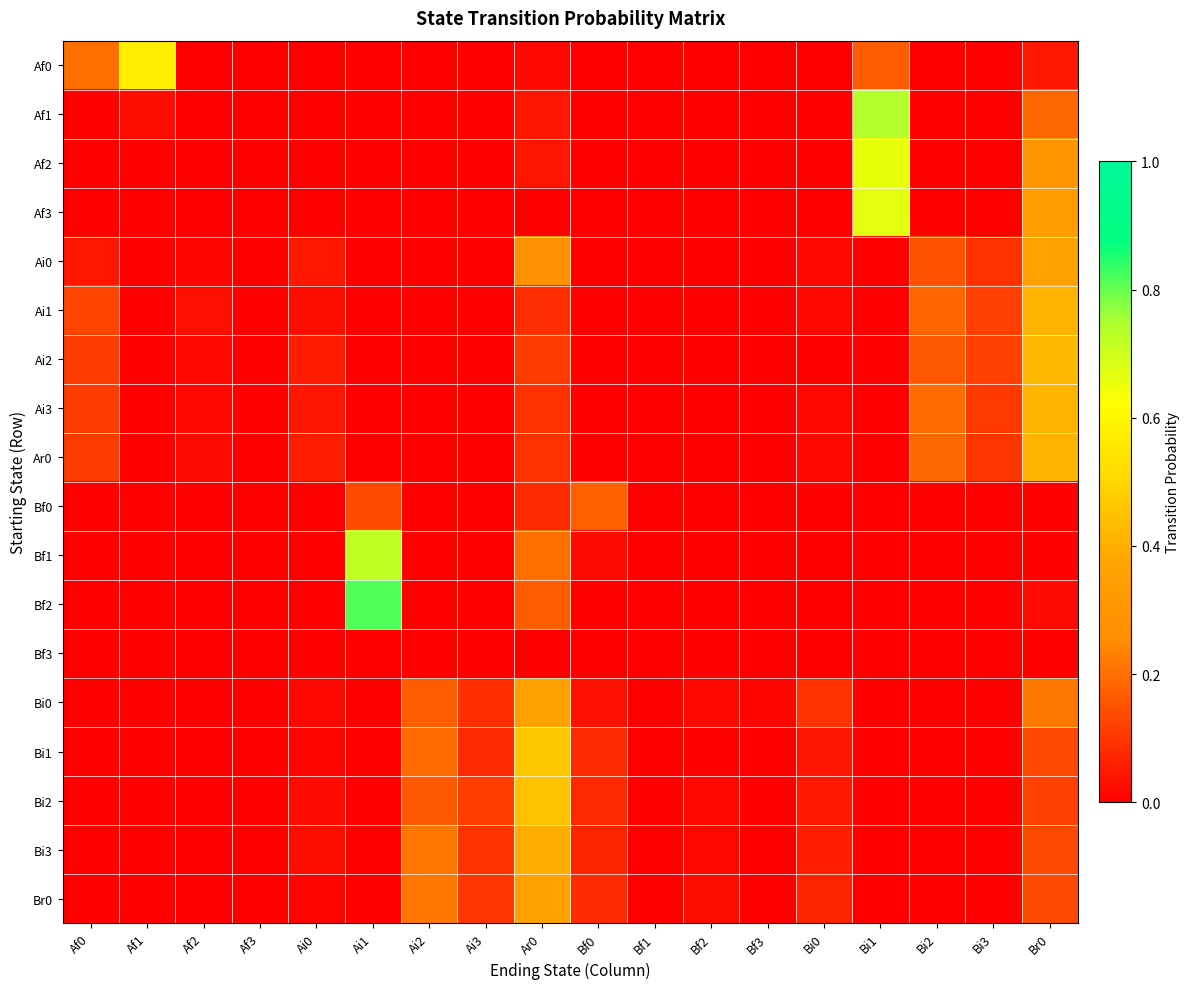

Reading left to right, extract all data points from this chart.

Af0: Af0=0.2	Af1=0.6	Af2=0.0	Af3=0.0	Ai0=0.0	Ai1=0.0	Ai2=0.0	Ai3=0.0	Ar0=0.0	Bf0=0.0	Bf1=0.0	Bf2=0.0	Bf3=0.0	Bi0=0.0	Bi1=0.2	Bi2=0.0	Bi3=0.0	Br0=0.0
Af1: Af0=0.0	Af1=0.0	Af2=0.0	Af3=0.0	Ai0=0.0	Ai1=0.0	Ai2=0.0	Ai3=0.0	Ar0=0.0	Bf0=0.0	Bf1=0.0	Bf2=0.0	Bf3=0.0	Bi0=0.0	Bi1=0.7	Bi2=0.0	Bi3=0.0	Br0=0.2
Af2: Af0=0.0	Af1=0.0	Af2=0.0	Af3=0.0	Ai0=0.0	Ai1=0.0	Ai2=0.0	Ai3=0.0	Ar0=0.0	Bf0=0.0	Bf1=0.0	Bf2=0.0	Bf3=0.0	Bi0=0.0	Bi1=0.7	Bi2=0.0	Bi3=0.0	Br0=0.3
Af3: Af0=0.0	Af1=0.0	Af2=0.0	Af3=0.0	Ai0=0.0	Ai1=0.0	Ai2=0.0	Ai3=0.0	Ar0=0.0	Bf0=0.0	Bf1=0.0	Bf2=0.0	Bf3=0.0	Bi0=0.0	Bi1=0.7	Bi2=0.0	Bi3=0.0	Br0=0.3
Ai0: Af0=0.0	Af1=0.0	Af2=0.0	Af3=0.0	Ai0=0.0	Ai1=0.0	Ai2=0.0	Ai3=0.0	Ar0=0.3	Bf0=0.0	Bf1=0.0	Bf2=0.0	Bf3=0.0	Bi0=0.0	Bi1=0.0	Bi2=0.2	Bi3=0.1	Br0=0.4
Ai1: Af0=0.1	Af1=0.0	Af2=0.0	Af3=0.0	Ai0=0.0	Ai1=0.0	Ai2=0.0	Ai3=0.0	Ar0=0.1	Bf0=0.0	Bf1=0.0	Bf2=0.0	Bf3=0.0	Bi0=0.0	Bi1=0.0	Bi2=0.2	Bi3=0.1	Br0=0.4
Ai2: Af0=0.1	Af1=0.0	Af2=0.0	Af3=0.0	Ai0=0.1	Ai1=0.0	Ai2=0.0	Ai3=0.0	Ar0=0.1	Bf0=0.0	Bf1=0.0	Bf2=0.0	Bf3=0.0	Bi0=0.0	Bi1=0.0	Bi2=0.2	Bi3=0.1	Br0=0.4
Ai3: Af0=0.1	Af1=0.0	Af2=0.0	Af3=0.0	Ai0=0.0	Ai1=0.0	Ai2=0.0	Ai3=0.0	Ar0=0.1	Bf0=0.0	Bf1=0.0	Bf2=0.0	Bf3=0.0	Bi0=0.0	Bi1=0.0	Bi2=0.2	Bi3=0.1	Br0=0.4
Ar0: Af0=0.1	Af1=0.0	Af2=0.0	Af3=0.0	Ai0=0.1	Ai1=0.0	Ai2=0.0	Ai3=0.0	Ar0=0.1	Bf0=0.0	Bf1=0.0	Bf2=0.0	Bf3=0.0	Bi0=0.0	Bi1=0.0	Bi2=0.2	Bi3=0.1	Br0=0.4
Bf0: Af0=0.0	Af1=0.0	Af2=0.0	Af3=0.0	Ai0=0.0	Ai1=0.1	Ai2=0.0	Ai3=0.0	Ar0=0.1	Bf0=0.2	Bf1=0.0	Bf2=0.0	Bf3=0.0	Bi0=0.0	Bi1=0.0	Bi2=0.0	Bi3=0.0	Br0=0.0
Bf1: Af0=0.0	Af1=0.0	Af2=0.0	Af3=0.0	Ai0=0.0	Ai1=0.7	Ai2=0.0	Ai3=0.0	Ar0=0.2	Bf0=0.0	Bf1=0.0	Bf2=0.0	Bf3=0.0	Bi0=0.0	Bi1=0.0	Bi2=0.0	Bi3=0.0	Br0=0.0
Bf2: Af0=0.0	Af1=0.0	Af2=0.0	Af3=0.0	Ai0=0.0	Ai1=0.8	Ai2=0.0	Ai3=0.0	Ar0=0.2	Bf0=0.0	Bf1=0.0	Bf2=0.0	Bf3=0.0	Bi0=0.0	Bi1=0.0	Bi2=0.0	Bi3=0.0	Br0=0.0
Bf3: Af0=0.0	Af1=0.0	Af2=0.0	Af3=0.0	Ai0=0.0	Ai1=0.0	Ai2=0.0	Ai3=0.0	Ar0=0.0	Bf0=0.0	Bf1=0.0	Bf2=0.0	Bf3=0.0	Bi0=0.0	Bi1=0.0	Bi2=0.0	Bi3=0.0	Br0=0.0
Bi0: Af0=0.0	Af1=0.0	Af2=0.0	Af3=0.0	Ai0=0.0	Ai1=0.0	Ai2=0.2	Ai3=0.1	Ar0=0.4	Bf0=0.0	Bf1=0.0	Bf2=0.0	Bf3=0.0	Bi0=0.1	Bi1=0.0	Bi2=0.0	Bi3=0.0	Br0=0.2
Bi1: Af0=0.0	Af1=0.0	Af2=0.0	Af3=0.0	Ai0=0.0	Ai1=0.0	Ai2=0.2	Ai3=0.1	Ar0=0.5	Bf0=0.1	Bf1=0.0	Bf2=0.0	Bf3=0.0	Bi0=0.0	Bi1=0.0	Bi2=0.0	Bi3=0.0	Br0=0.1
Bi2: Af0=0.0	Af1=0.0	Af2=0.0	Af3=0.0	Ai0=0.0	Ai1=0.0	Ai2=0.2	Ai3=0.1	Ar0=0.4	Bf0=0.1	Bf1=0.0	Bf2=0.0	Bf3=0.0	Bi0=0.0	Bi1=0.0	Bi2=0.0	Bi3=0.0	Br0=0.1
Bi3: Af0=0.0	Af1=0.0	Af2=0.0	Af3=0.0	Ai0=0.0	Ai1=0.0	Ai2=0.2	Ai3=0.1	Ar0=0.4	Bf0=0.1	Bf1=0.0	Bf2=0.0	Bf3=0.0	Bi0=0.1	Bi1=0.0	Bi2=0.0	Bi3=0.0	Br0=0.1
Br0: Af0=0.0	Af1=0.0	Af2=0.0	Af3=0.0	Ai0=0.0	Ai1=0.0	Ai2=0.2	Ai3=0.1	Ar0=0.4	Bf0=0.1	Bf1=0.0	Bf2=0.0	Bf3=0.0	Bi0=0.1	Bi1=0.0	Bi2=0.0	Bi3=0.0	Br0=0.1